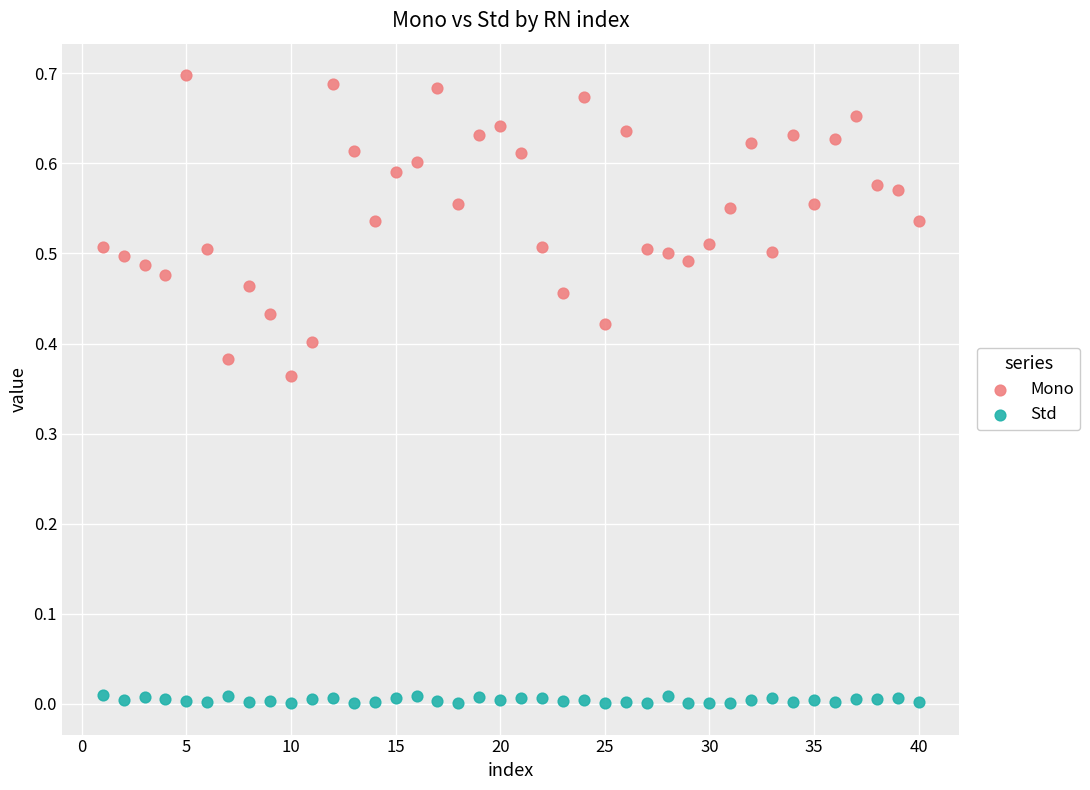

Across all data points, what is the range of X values (max minus min)?

39.0